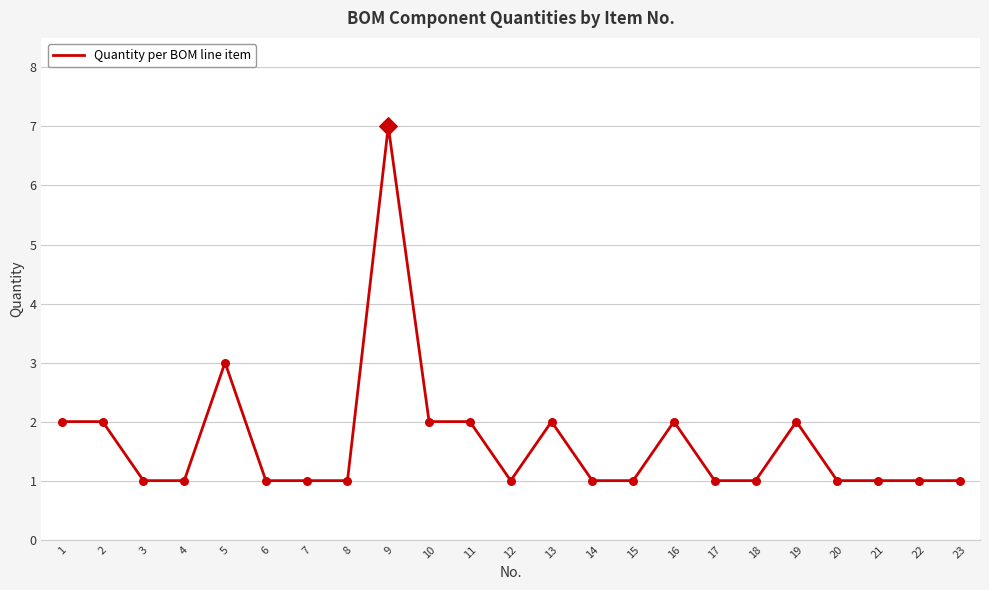

Which has a higher value, 23 or 19?

19